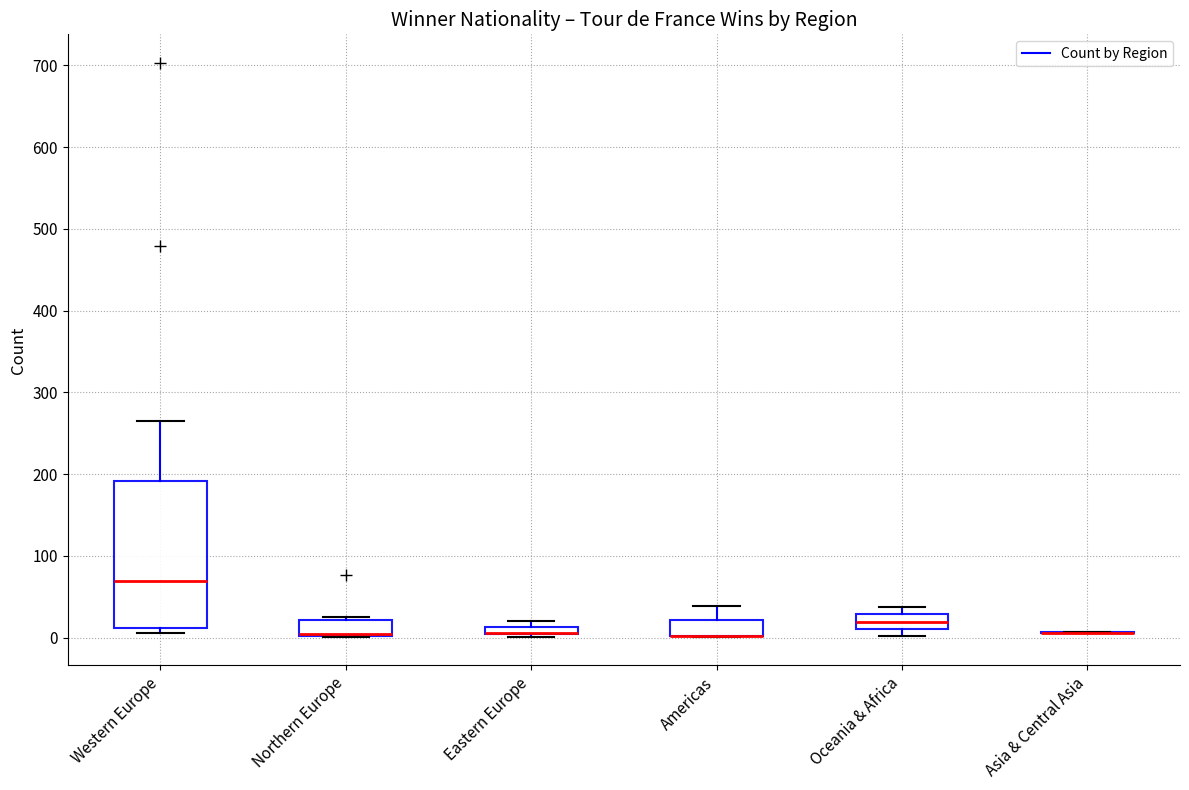

Where is the upper edge of the box for Northern Europe on the y-axis? The values are not printed on the chart, so give them approximately, as read against the axis.

20